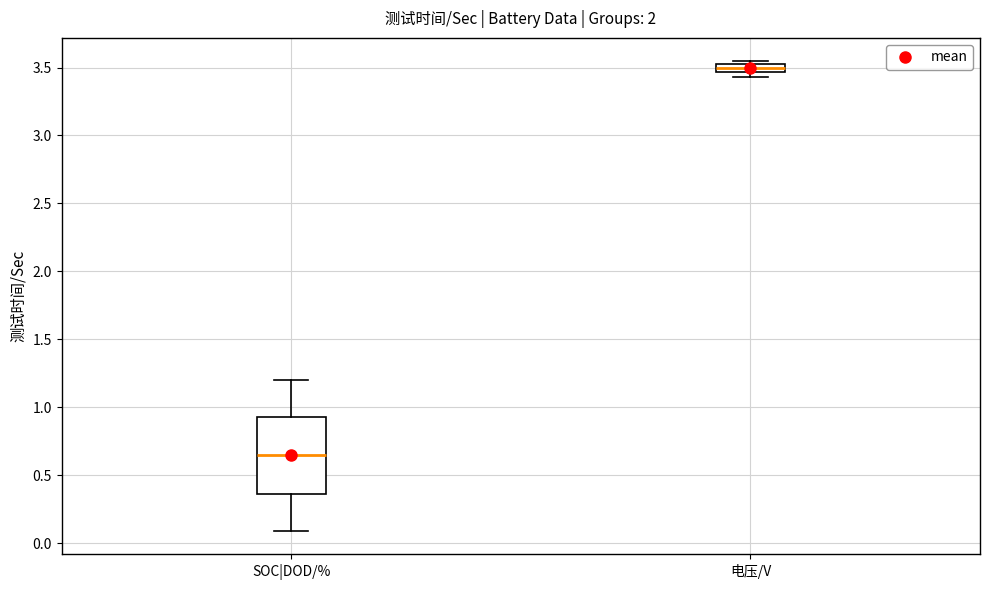

Where is the lower edge of the box for 电压/V on the y-axis? The values are not printed on the chart, so give them approximately, as read against the axis.

3.45